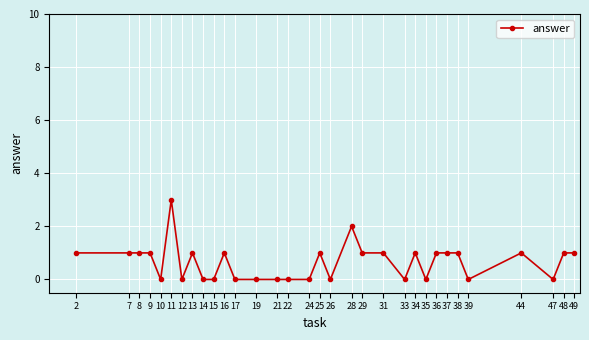

Reading left to right, transcribe all the data shown in this chart.

1	1	1	1	0	3	0	1	0	0	1	0	0	0	0	0	1	0	2	1	1	0	1	0	1	1	1	0	1	0	1	1